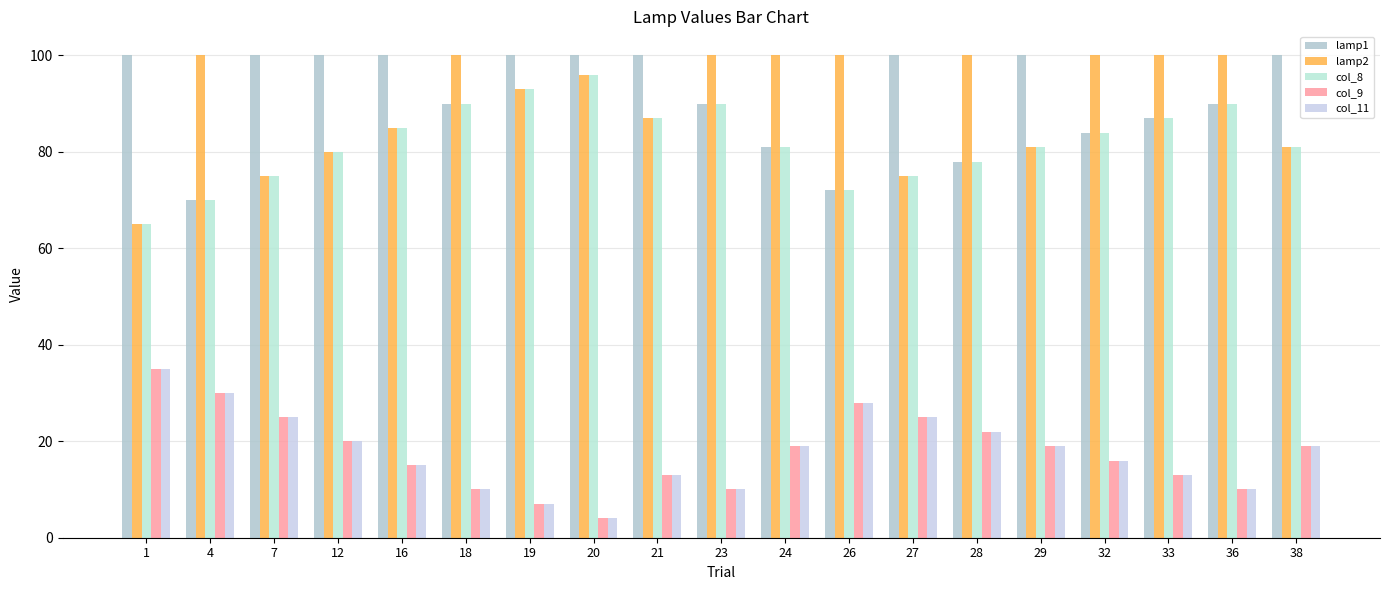

How many groups of bars are there?

19